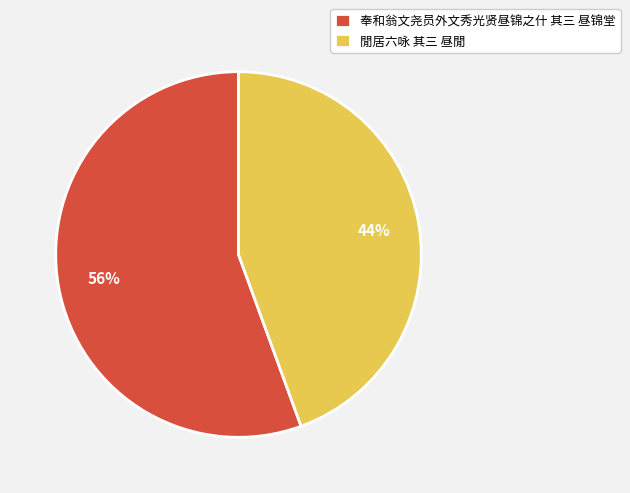

Is the sum of 閒居六咏 其三 昼閒 and 奉和翁文尧员外文秀光贤昼锦之什 其三 昼锦堂 greater than half?

Yes